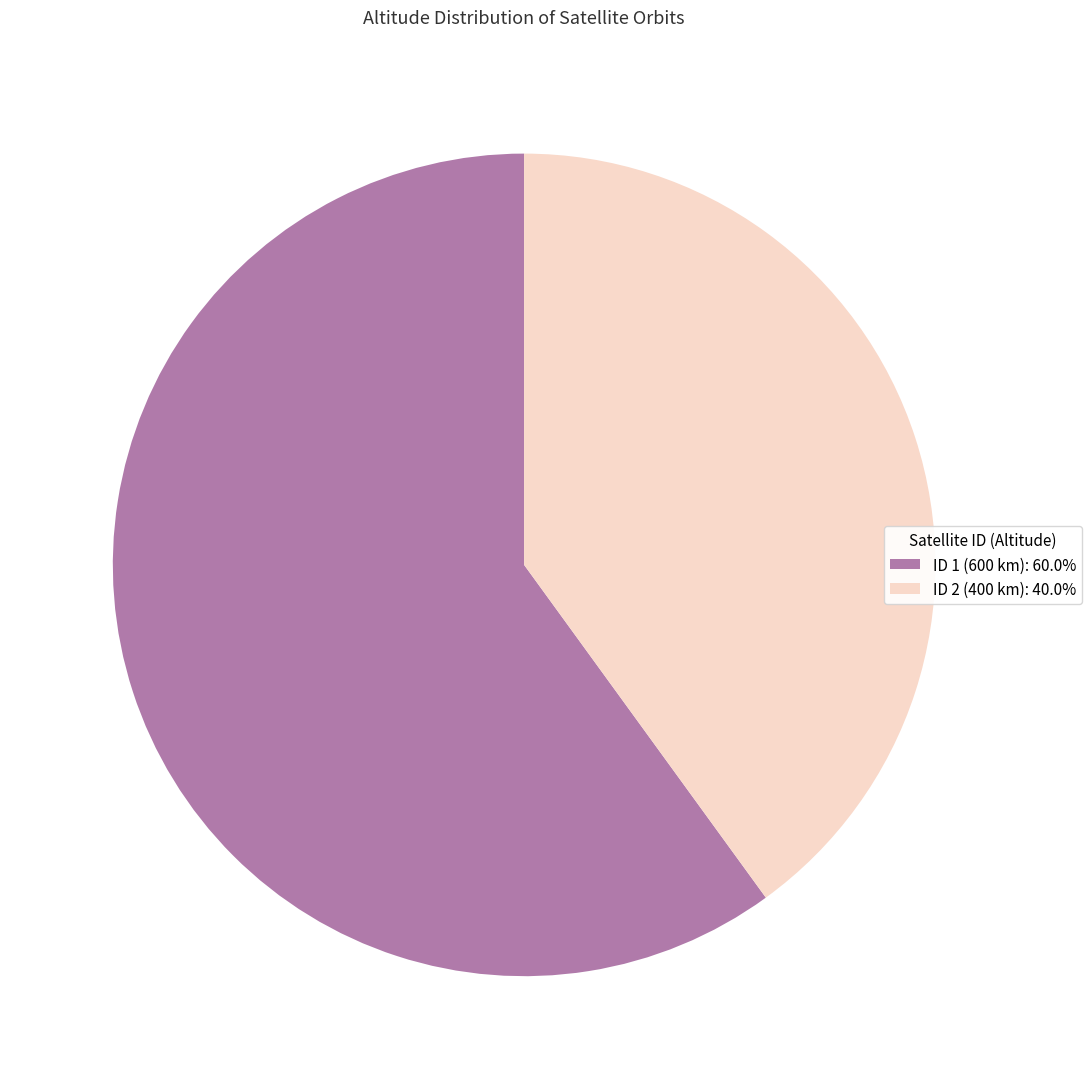

Does any single category account for the majority?

Yes